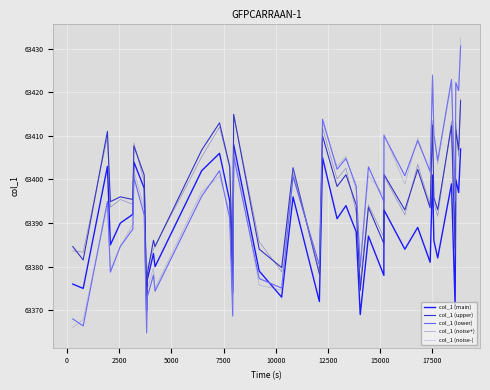

Which series has the largest range (max minus min)?

col_1 (noise-)